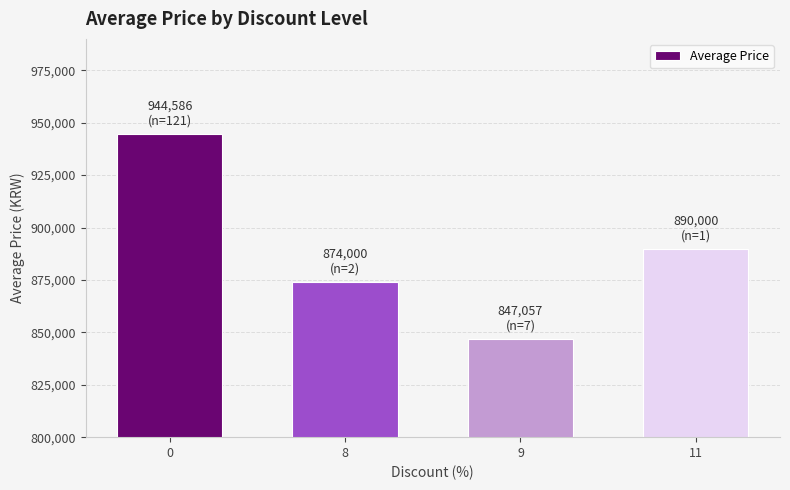

What is the average value?

888911